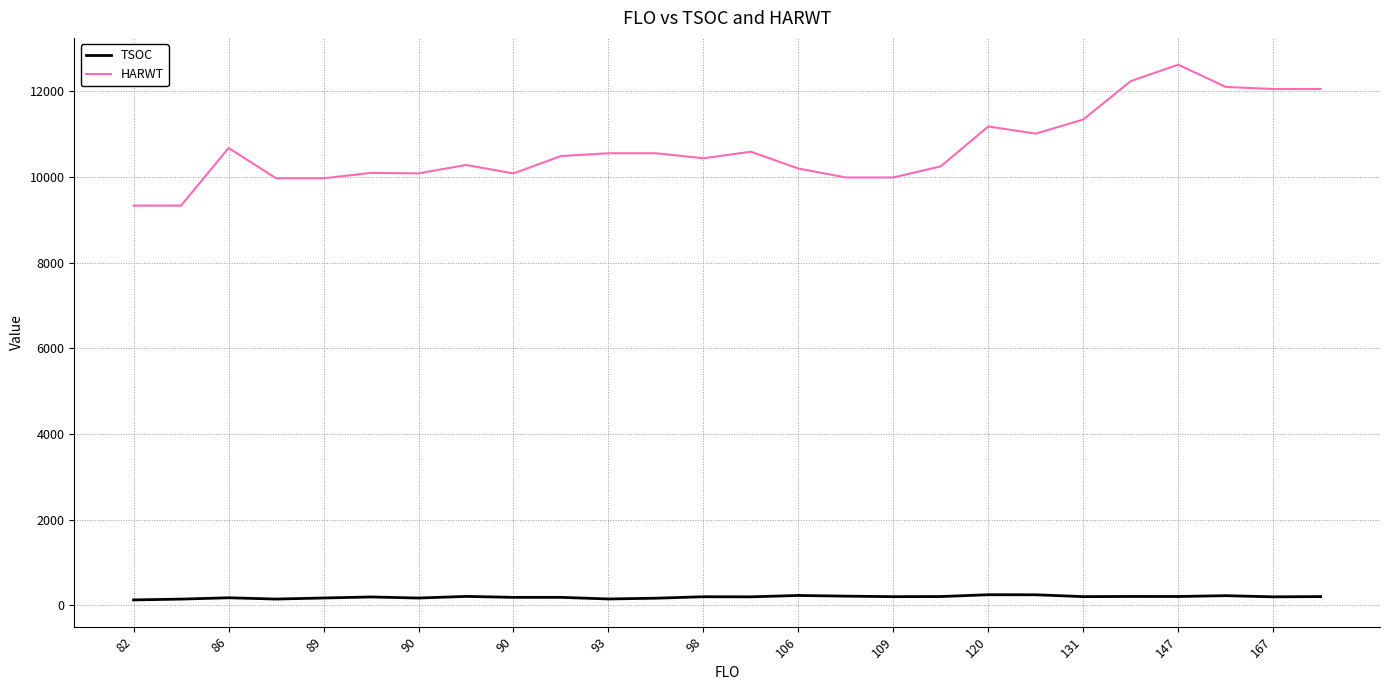

Which series has the widest spread of values?

HARWT